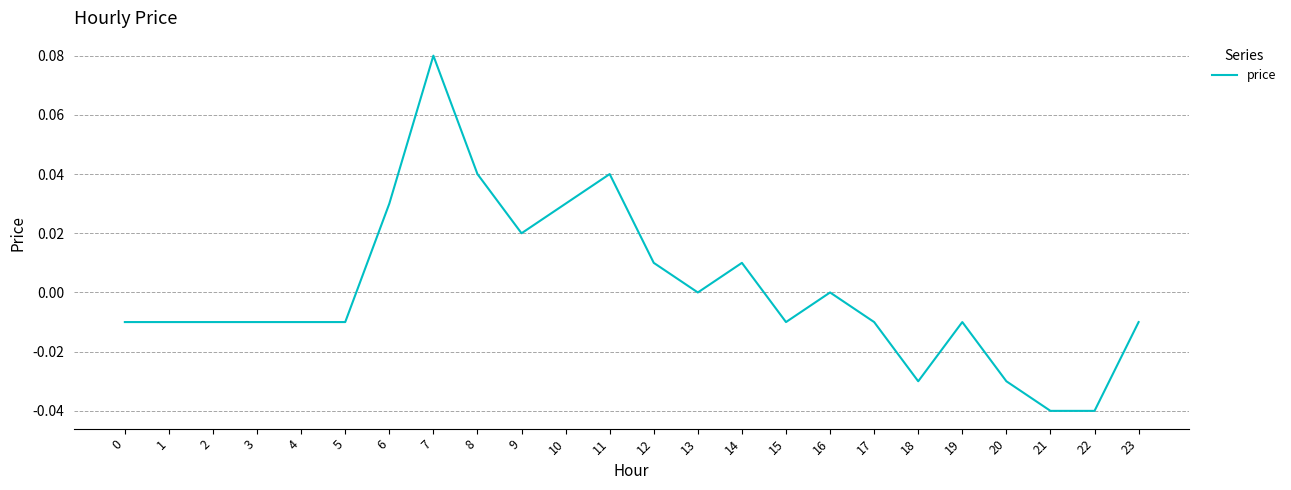

Which label corresponds to the largest value in the chart?

7